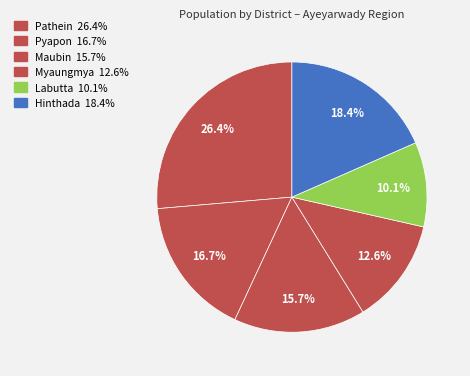

Is there a majority slice in this chart?

No